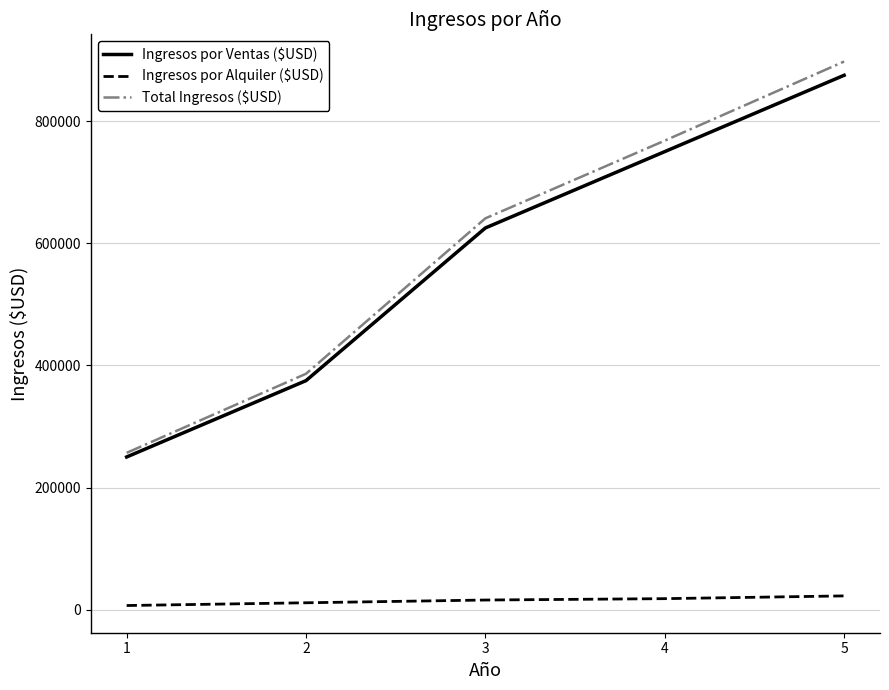

How many values in the Ingresos por Ventas ($USD) series are below 625000?

2